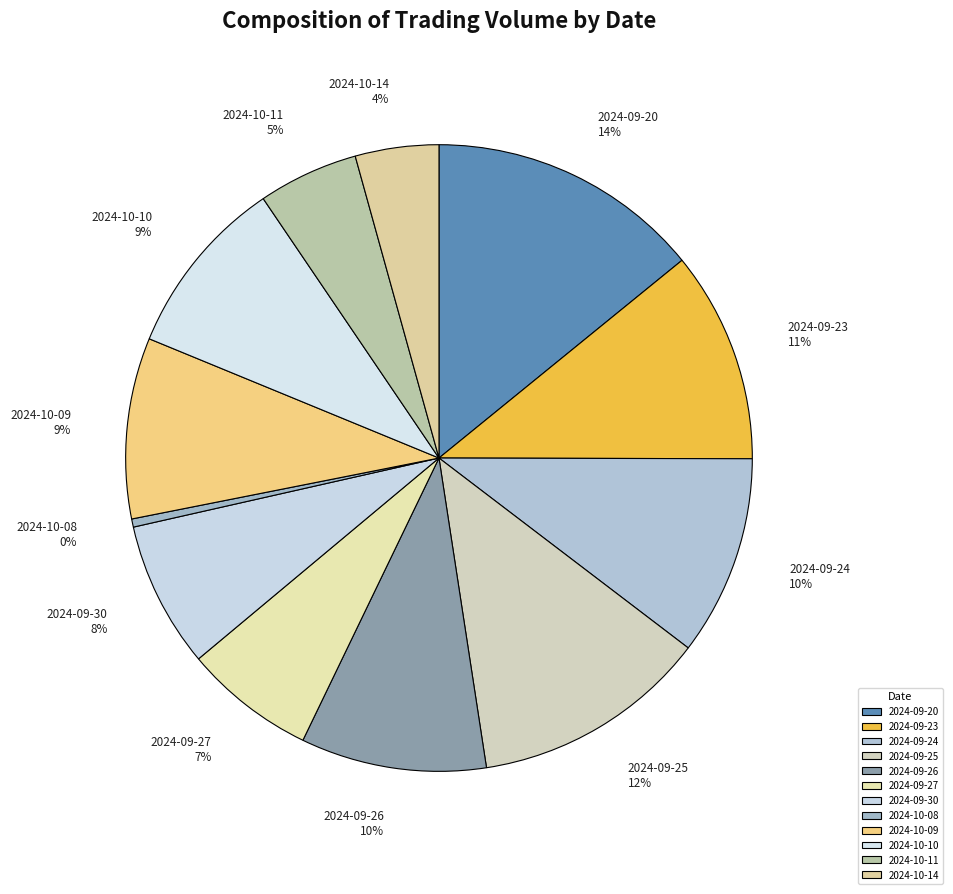

To the nearest percent, what is the difference between the largest and smallest slice percentages?

14%